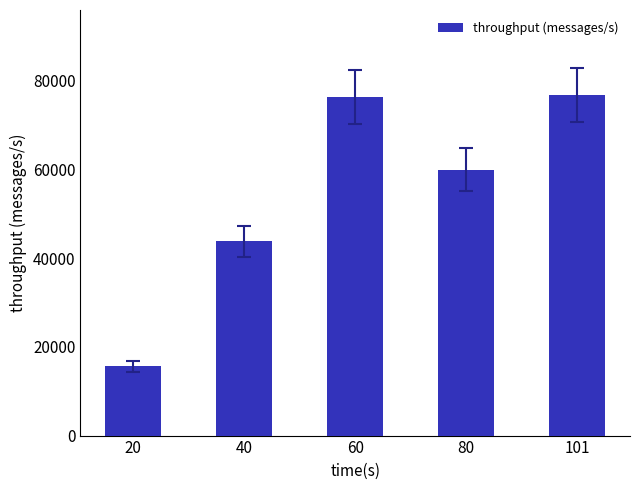

How many values are below 59986?

2